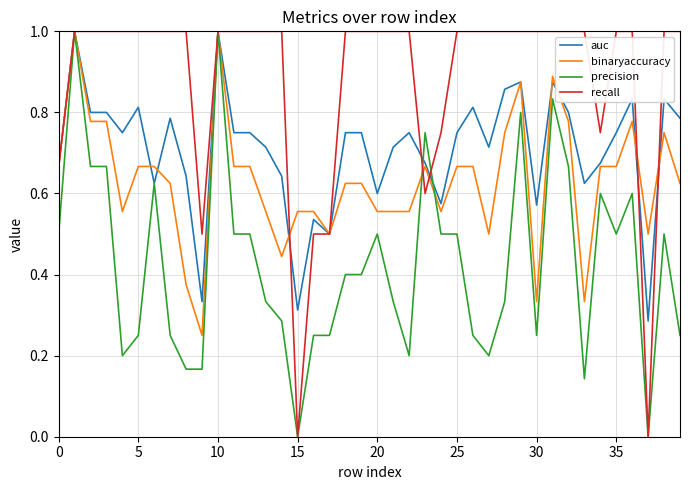

What is the maximum value shown in the chart?

1.0